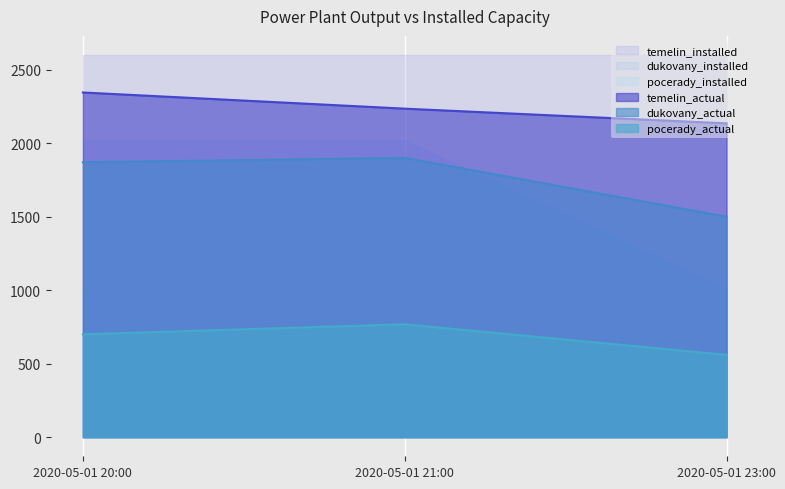

What is the value of the dukovany_actual point at the 2nd from the left?

1900